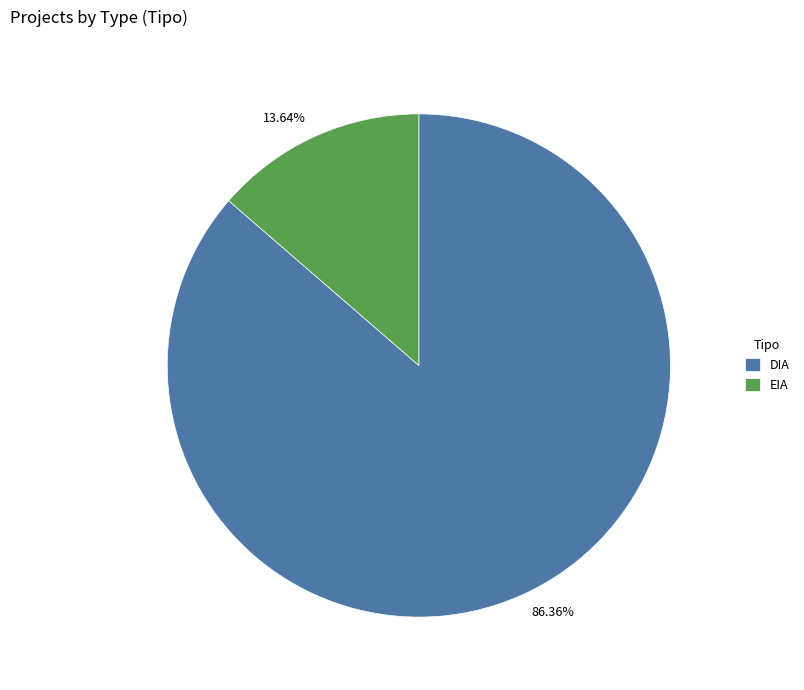

What percentage is the DIA slice, to the nearest percent?

86%